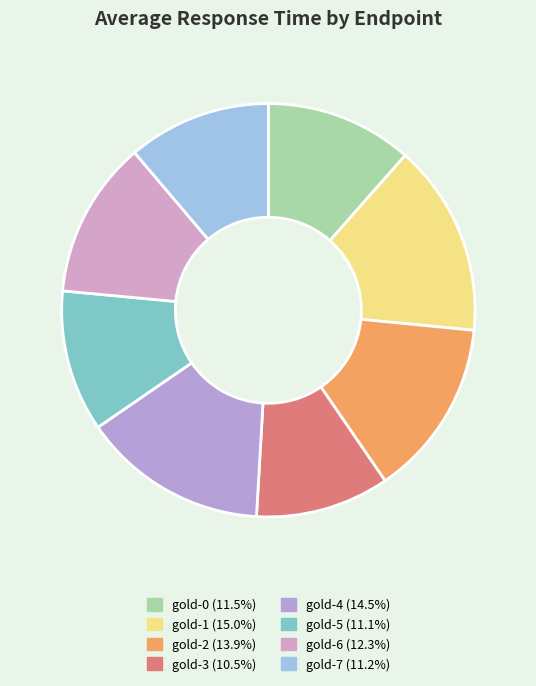

Is it true that gold-5 is 16% of the pie?

False